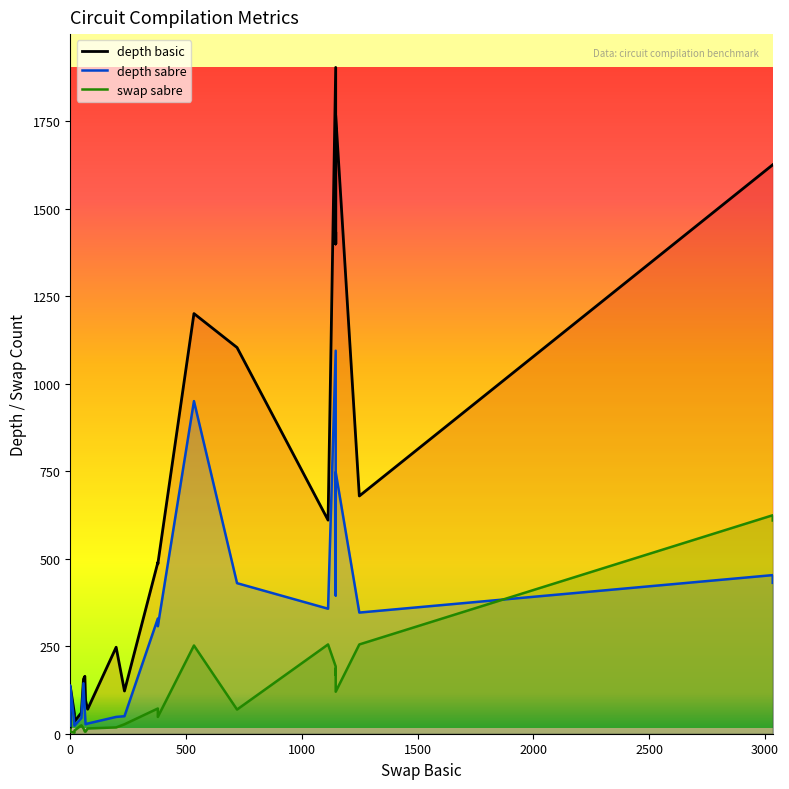

True or false: depth basic has a value of 1841 at 18.

False